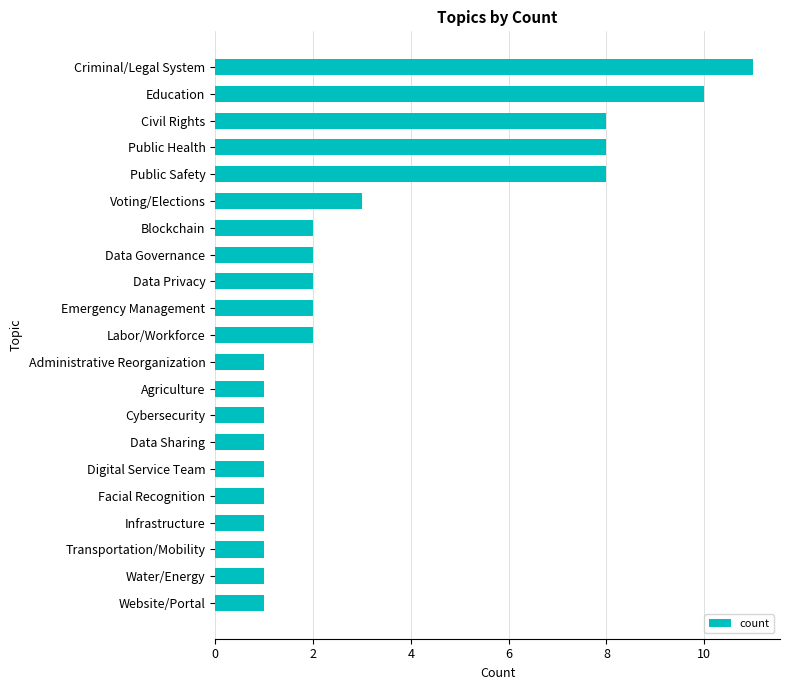

What is the label of the 3rd bar from the bottom?

Transportation/Mobility